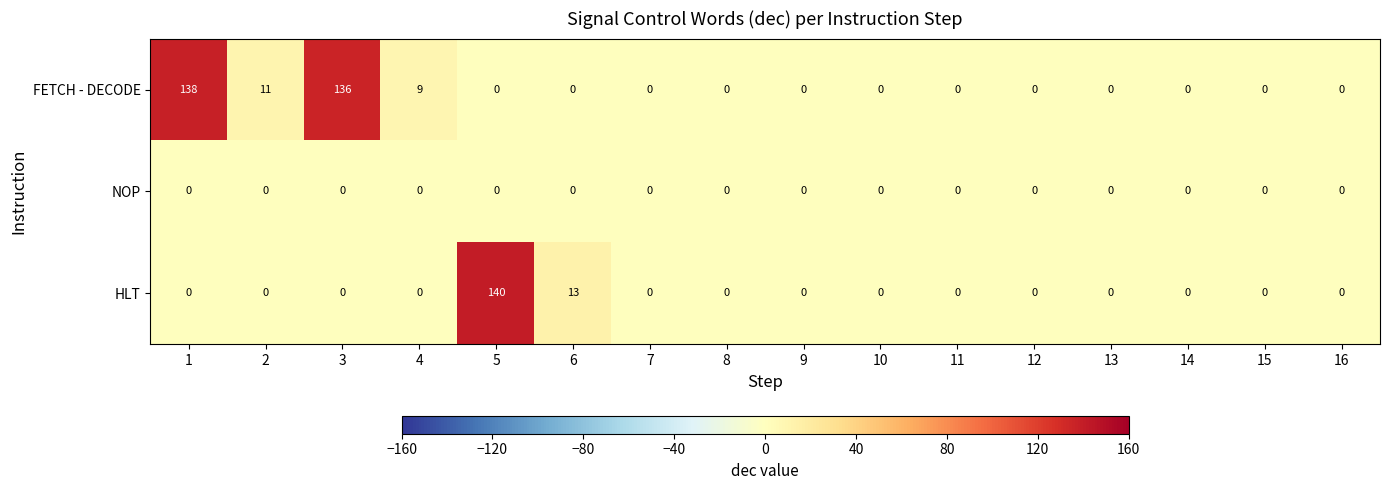

Which series has the largest range (max minus min)?

HLT